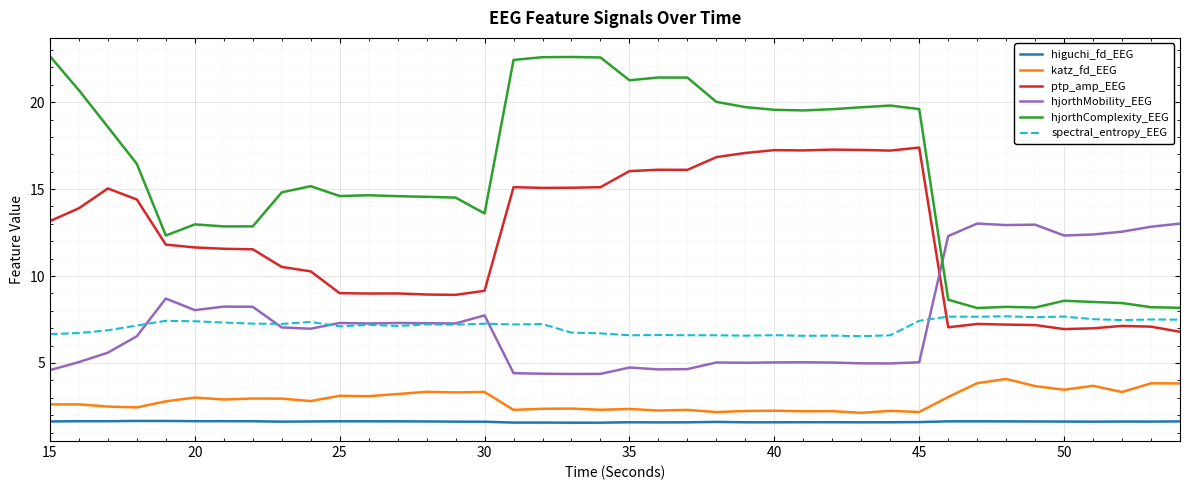

What is the minimum value shown in the chart?

1.6